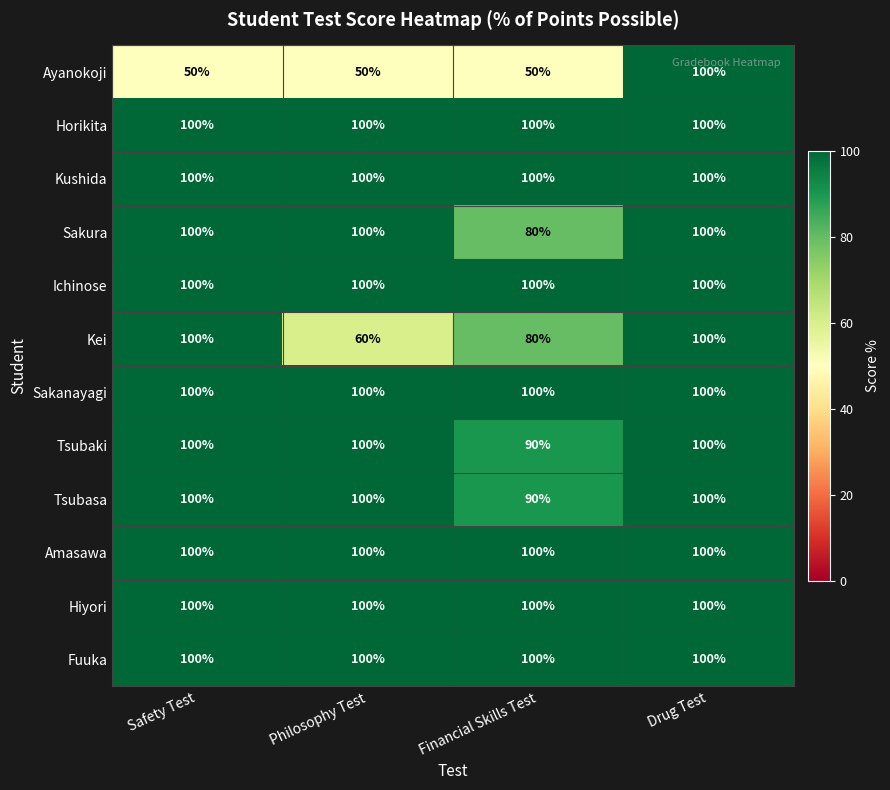

What is the lowest value of the Horikita series?

100